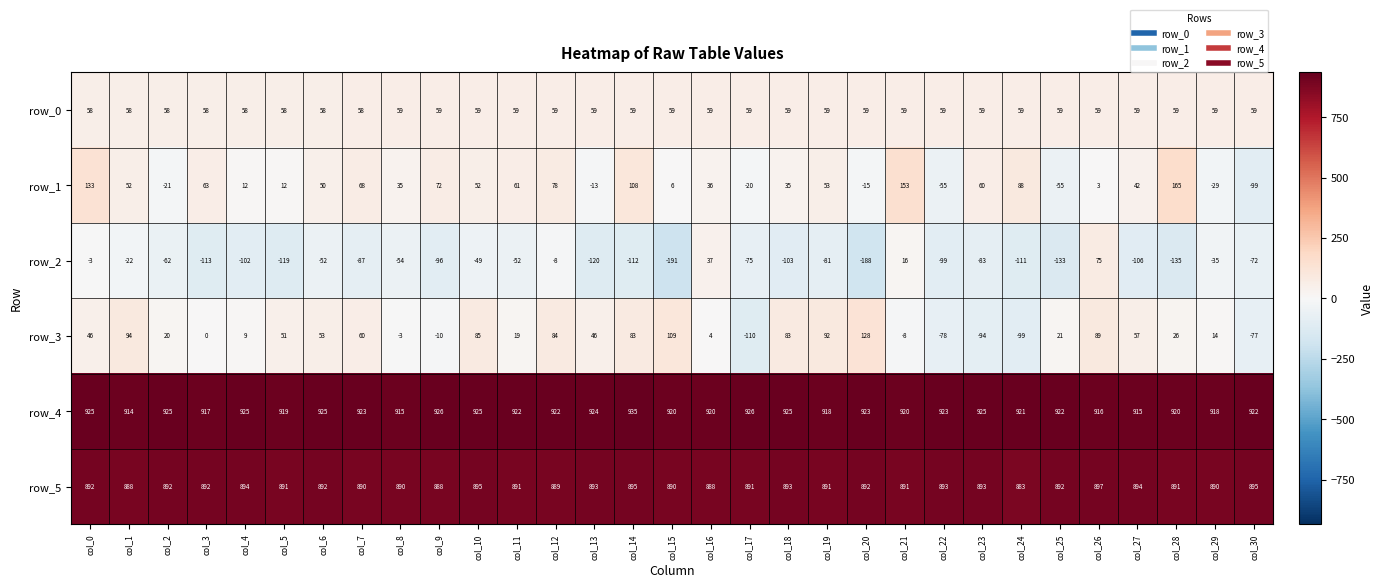

Which category has the highest value in the row_1 series?

col_28